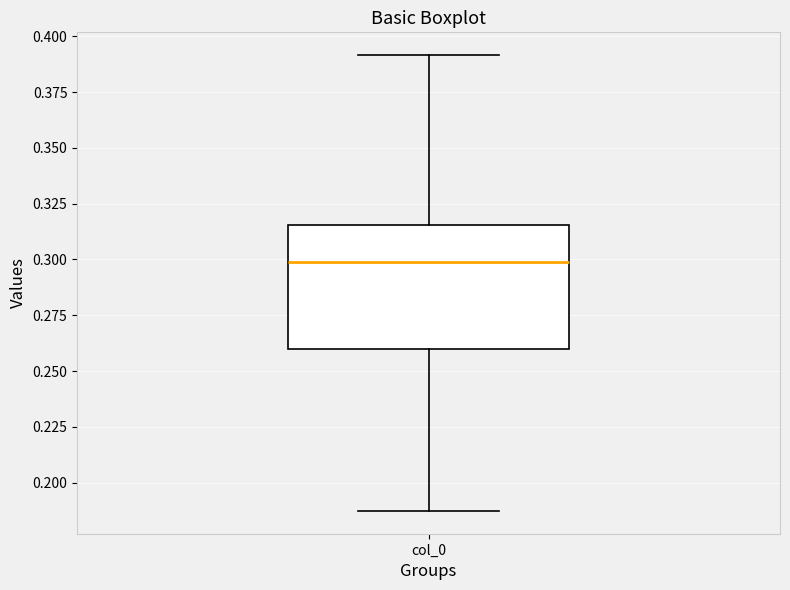

Transcribe this box plot: give where the median line is, the range the box spans, and where the two whiskers end, as read against the y-axis. The values are not printed on the chart, so give them approximately, as read against the axis.

median 0.300, box 0.260 to 0.315, whiskers 0.185 to 0.390